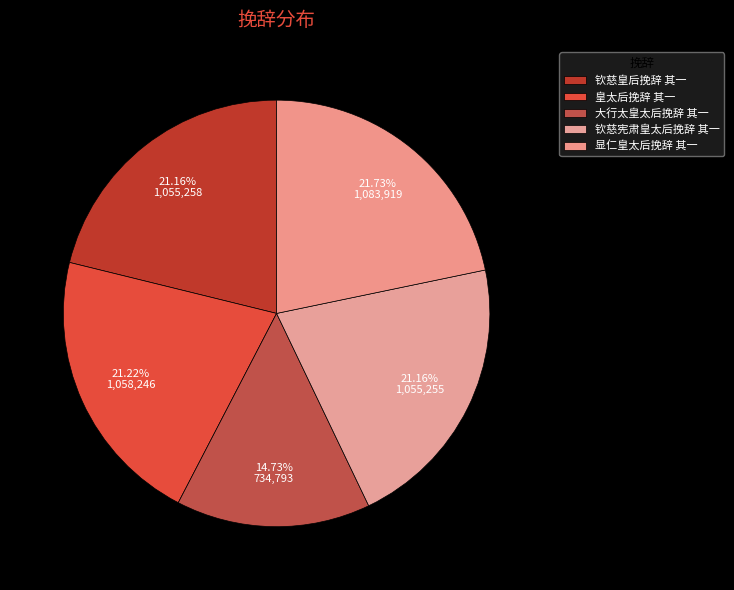

What percentage is NOT represented by 大行太皇太后挽辞 其一?

85.3%